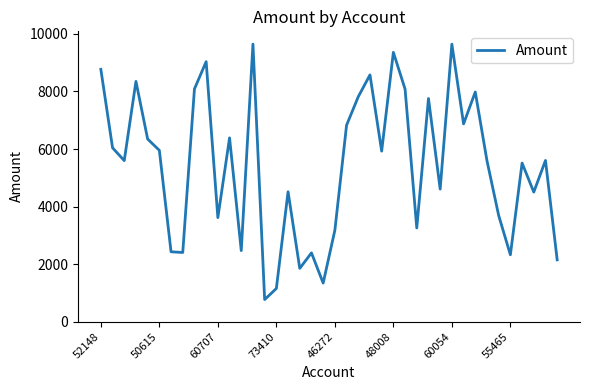

What is the maximum value shown in the chart?

9647